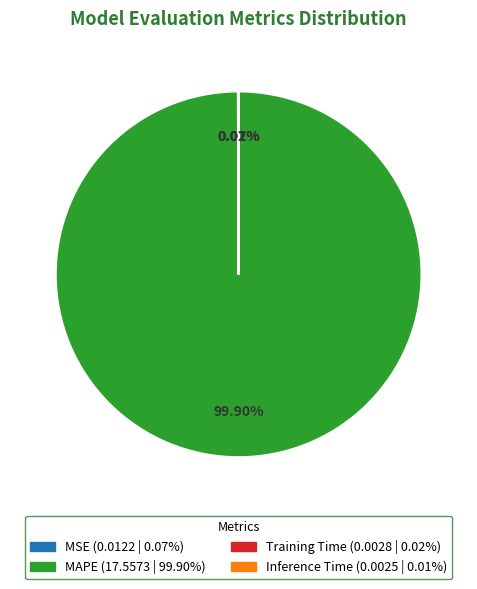

What is the largest slice in the pie chart?

MAPE